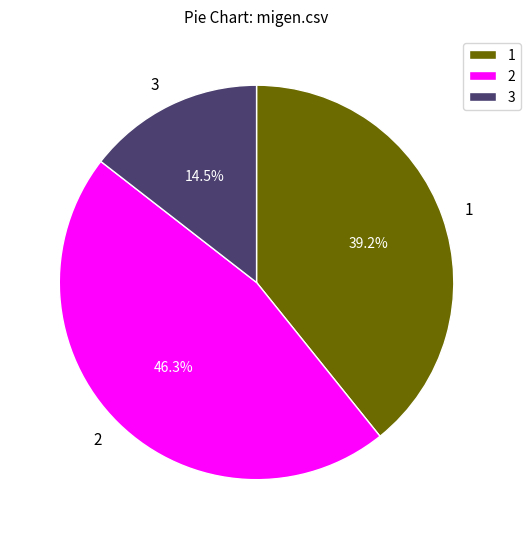

Which category has the biggest portion of the pie?

2